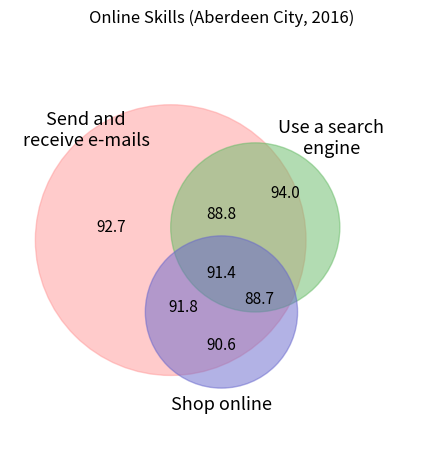

How many segments does this pie chart have?

7